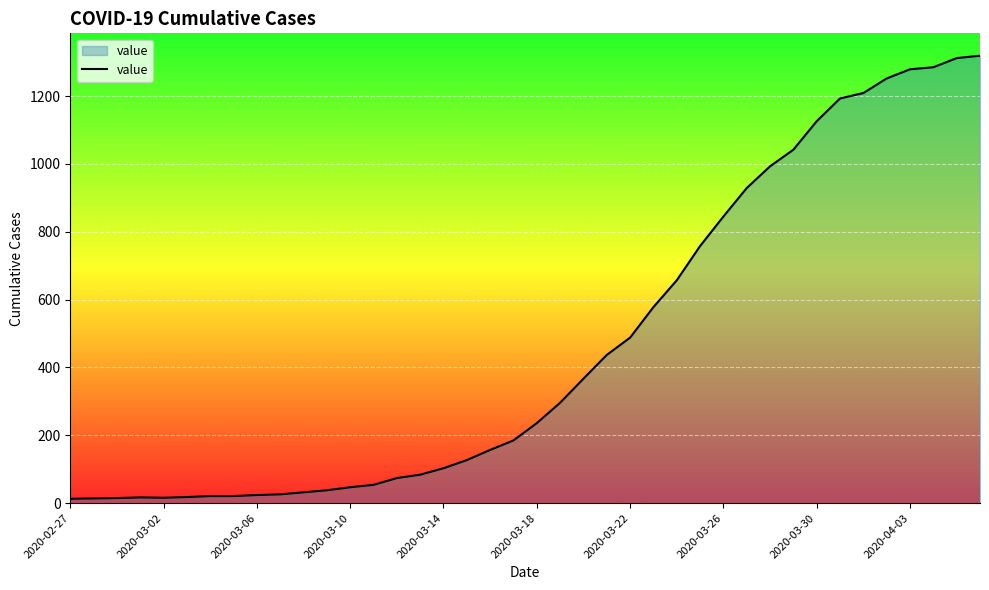

What is the difference between the maximum and minimum values?

1306